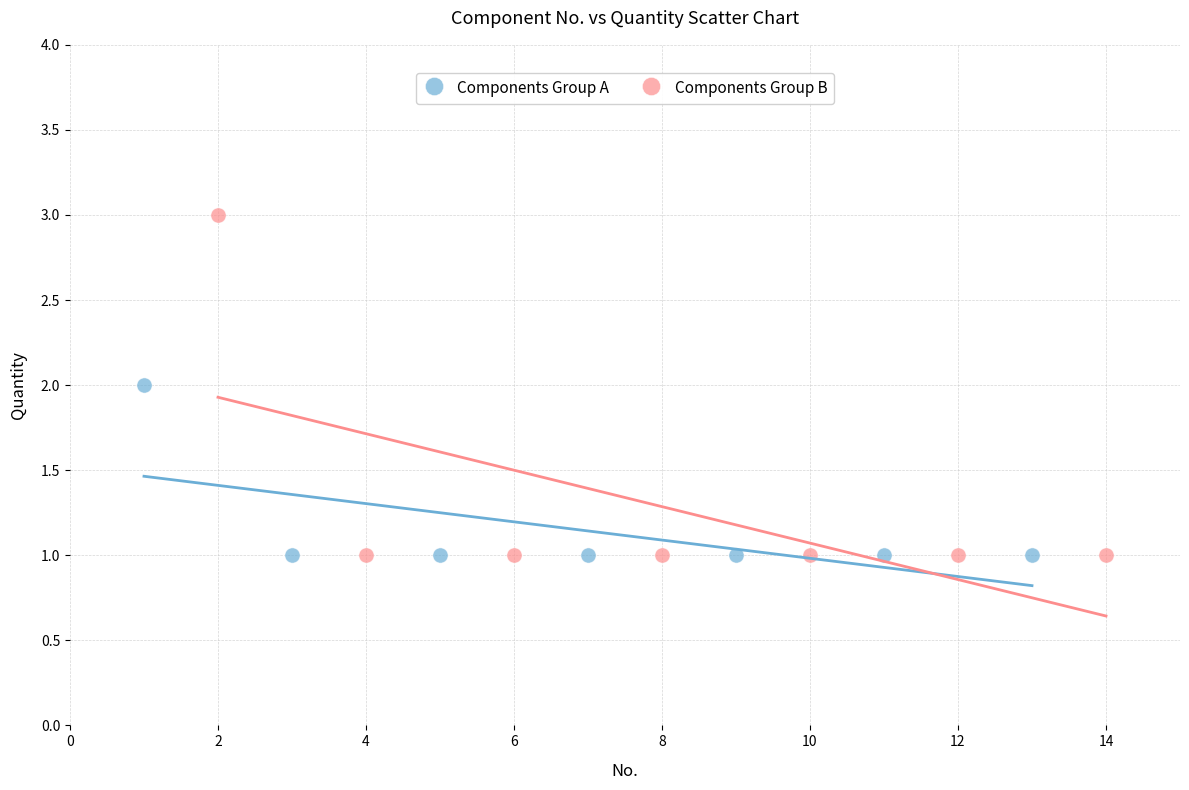

What are all the series names shown in the legend?

Components Group A, Components Group B